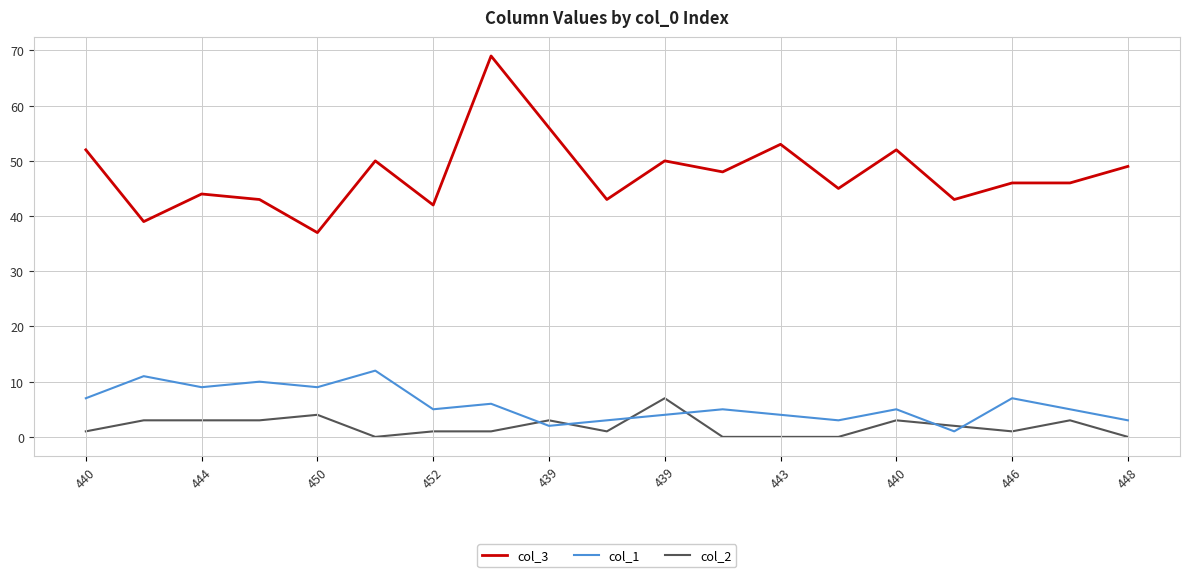

True or false: col_2 and col_3 cross at least once.

False